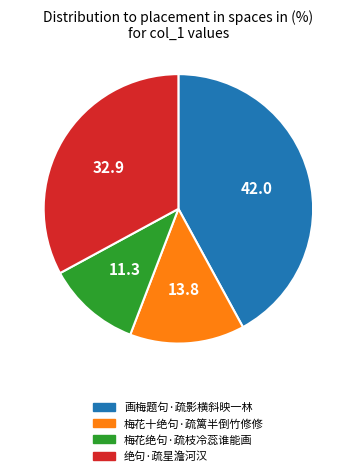

Rank the categories by value from lowest to highest.

梅花绝句·疏枝冷蕊谁能画, 梅花十绝句·疏篱半倒竹修修, 绝句·疏星澹河汉, 画梅题句·疏影横斜映一林